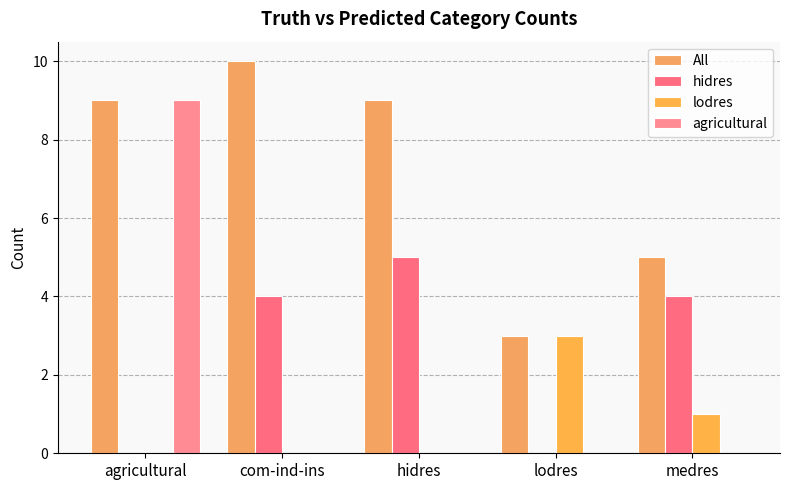

What is the difference between the highest and lowest values at lodres?

3